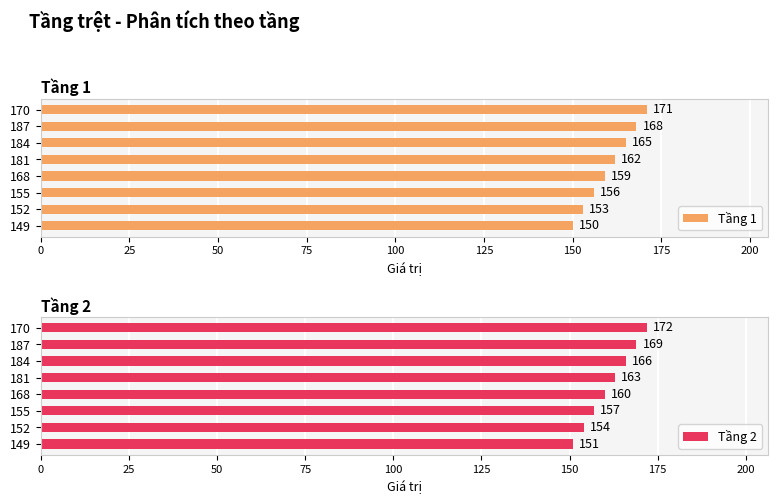

What is the difference between the second highest and minimum values in the Tầng 1 series?

18